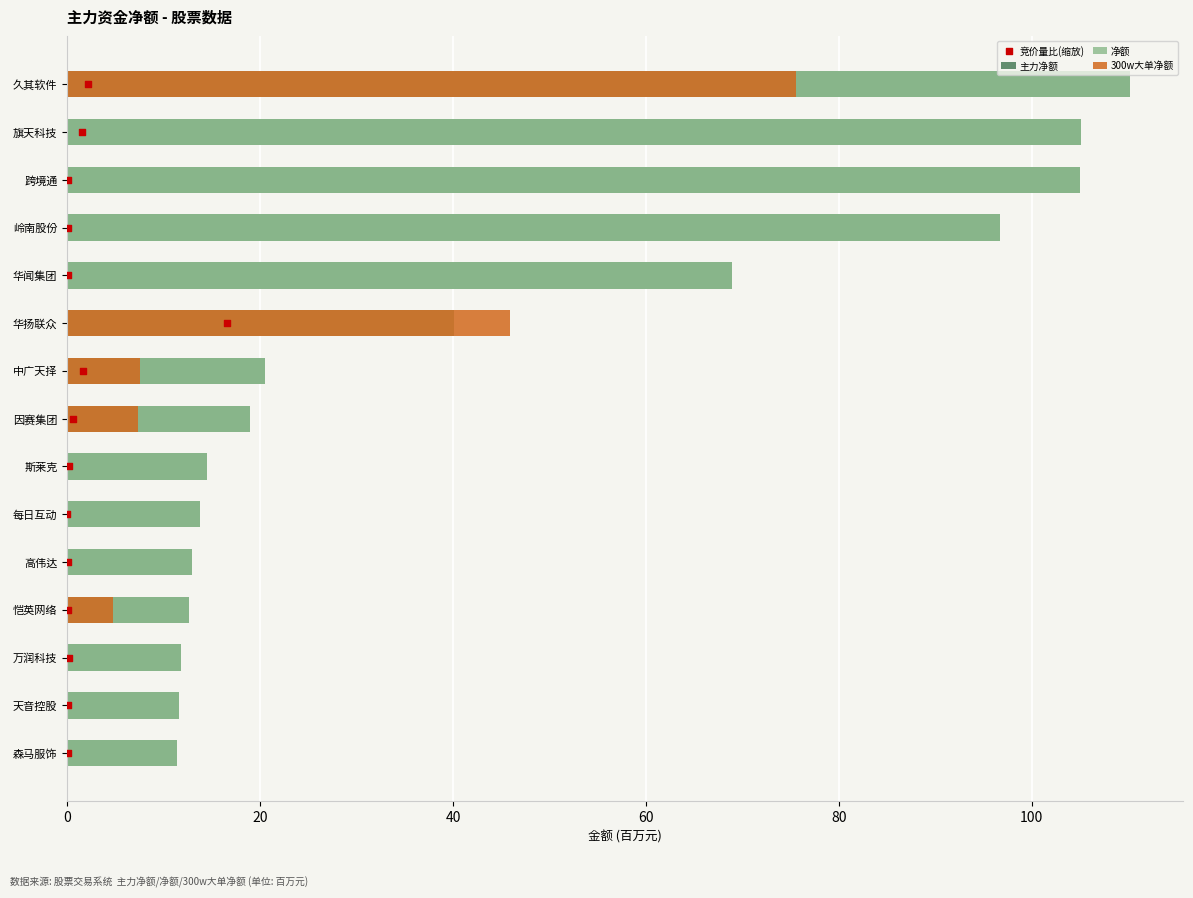

Which series contains the lowest Y value?

300w大单净额